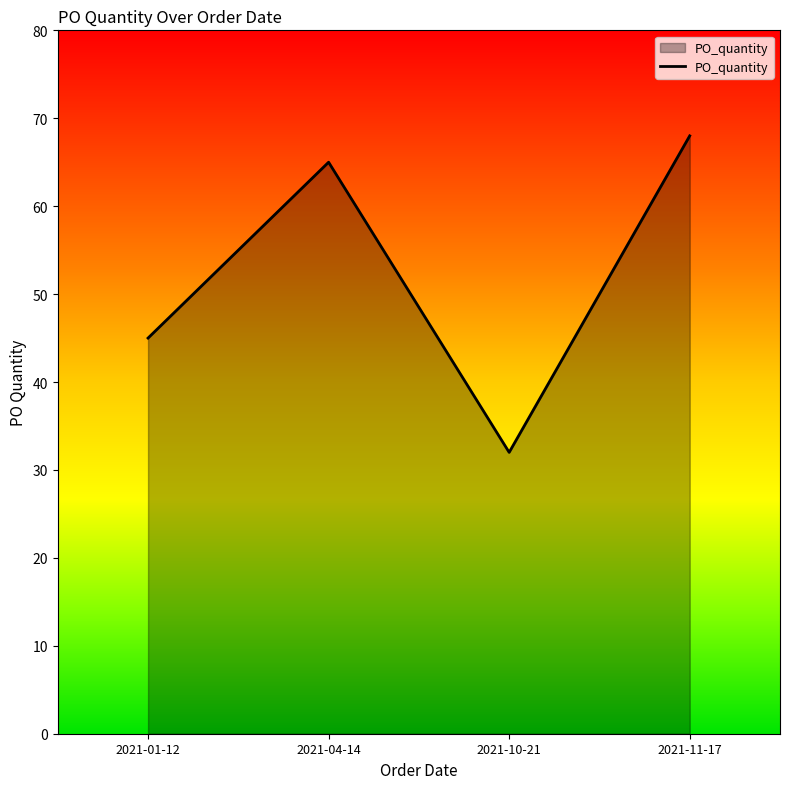

How many distinct data groups are displayed?

1